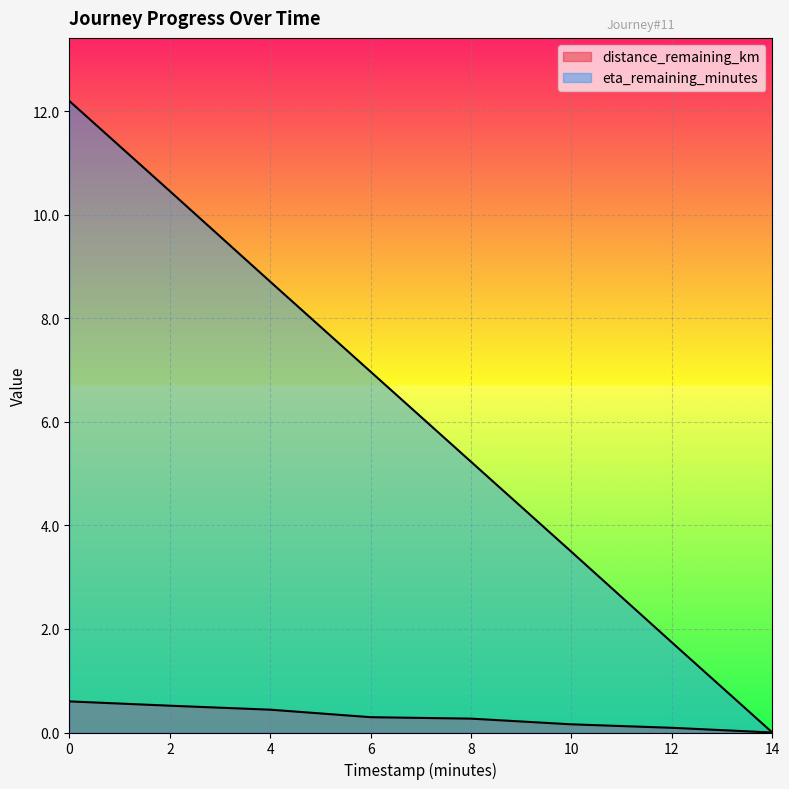

True or false: eta_remaining_minutes and distance_remaining_km cross at least once.

False